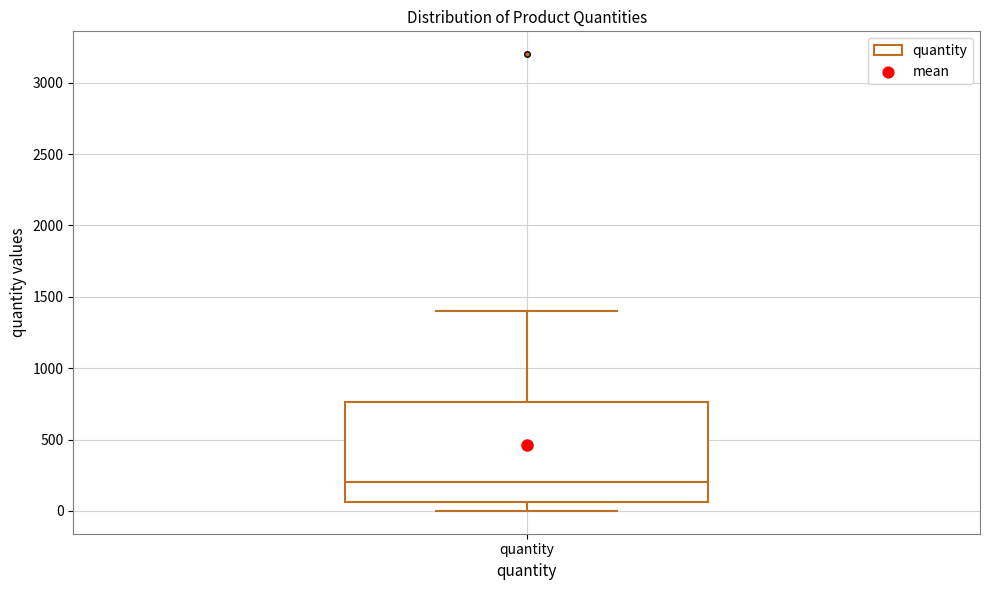

Transcribe this box plot: give where the median line is, the range the box spans, and where the two whiskers end, as read against the y-axis. The values are not printed on the chart, so give them approximately, as read against the axis.

median 200, box 50 to 750, whiskers 0 to 1400